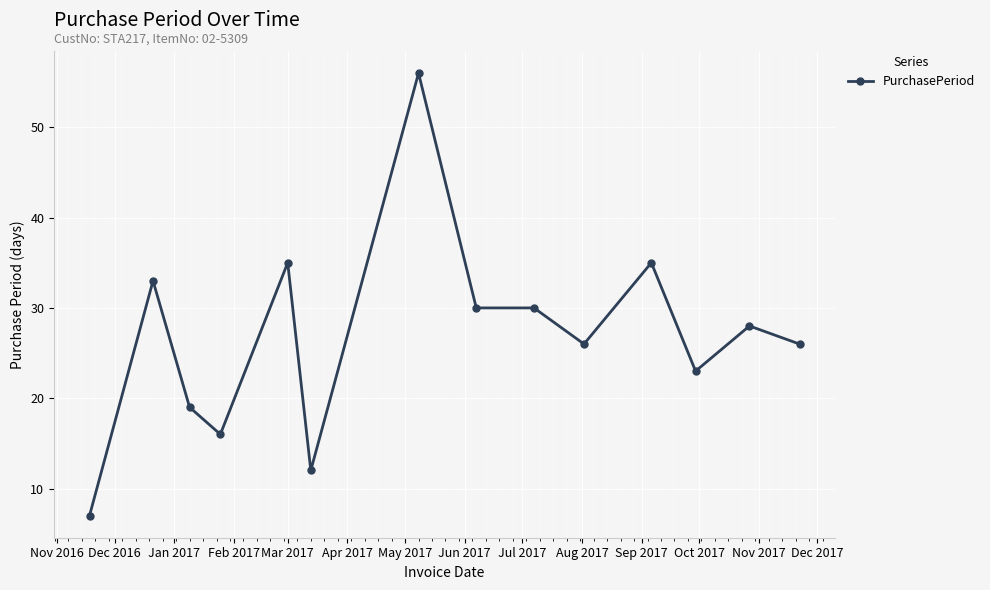

Reading left to right, extract all data points from this chart.

7	33	19	16	35	12	56	30	30	26	35	23	28	26